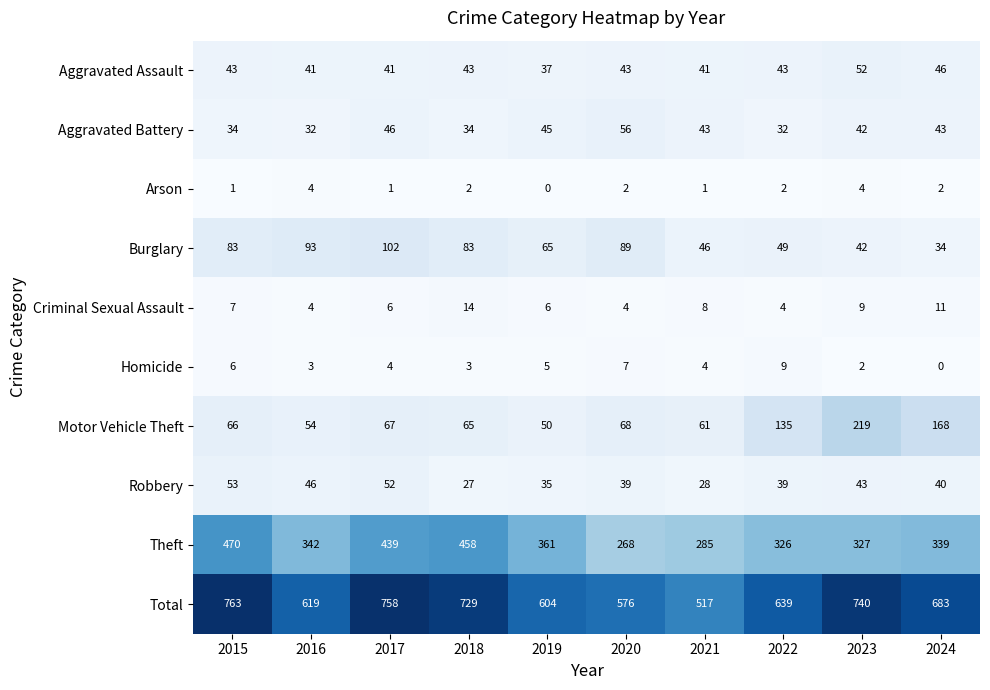

How many distinct data groups are displayed?

10